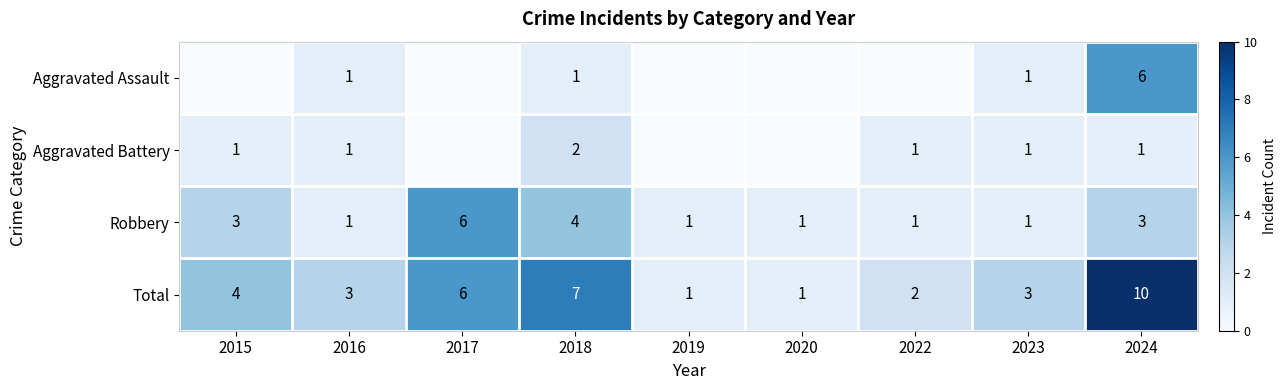

True or false: Aggravated Assault has a value of 1 at 2018.

True